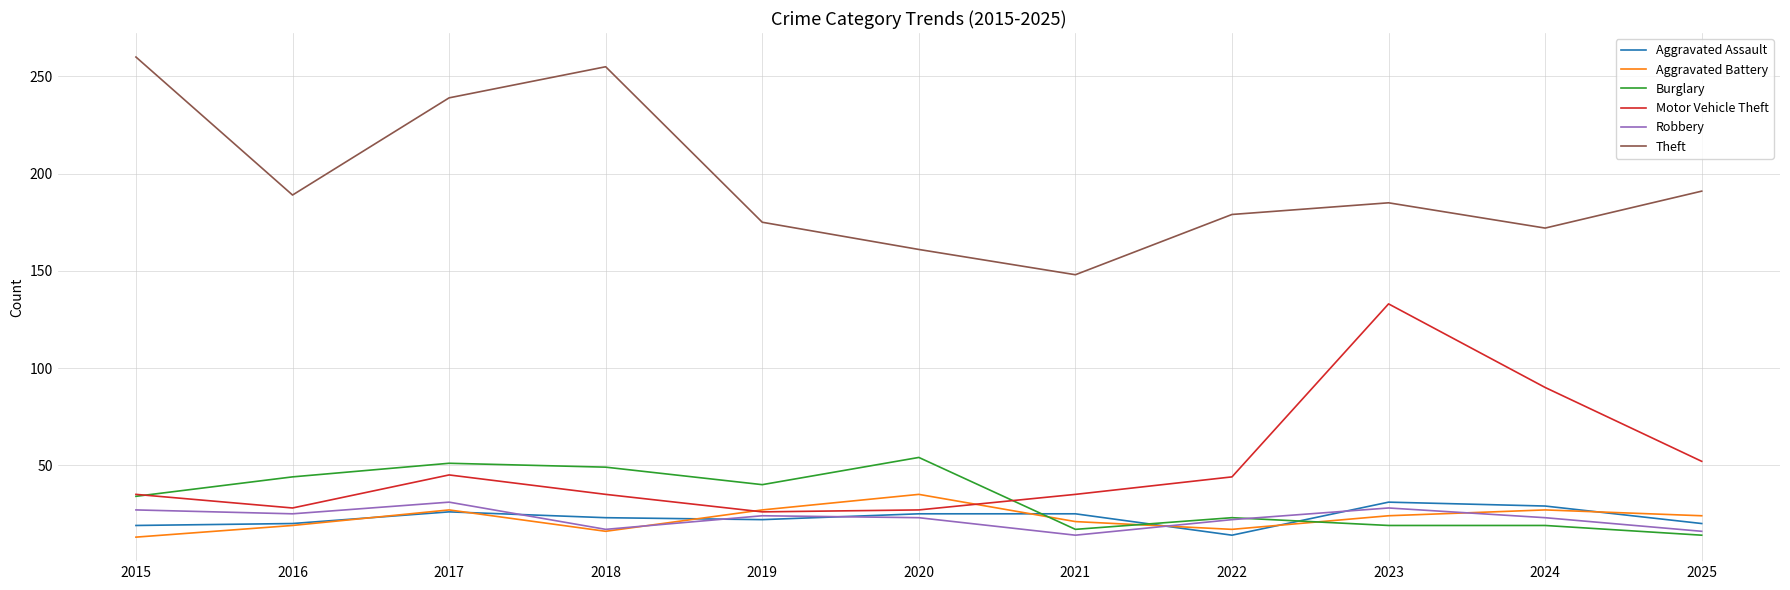

At which category does the chart reach its peak across all series?

2015